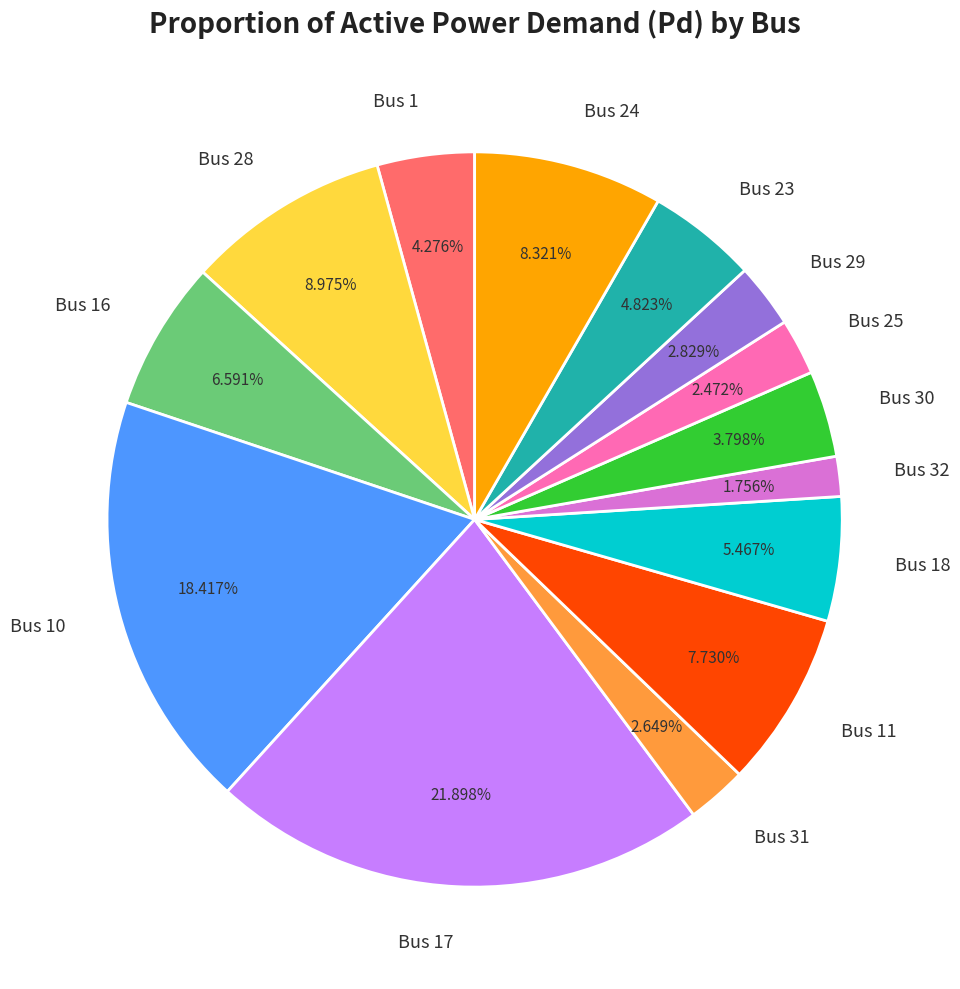

How many slices are in this pie chart?

14